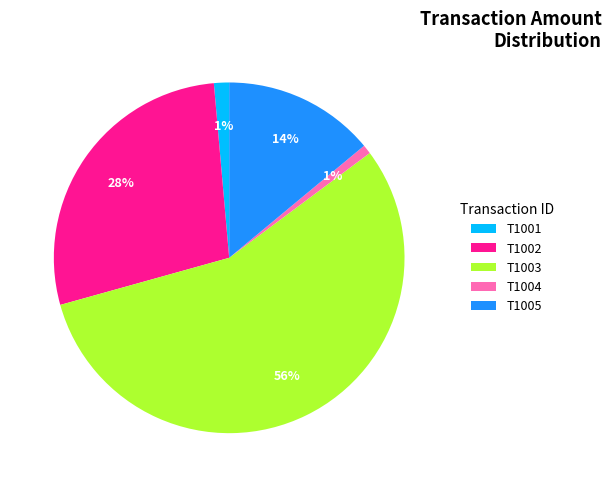

To the nearest percent, what is the difference between the largest and smallest slice percentages?

55%